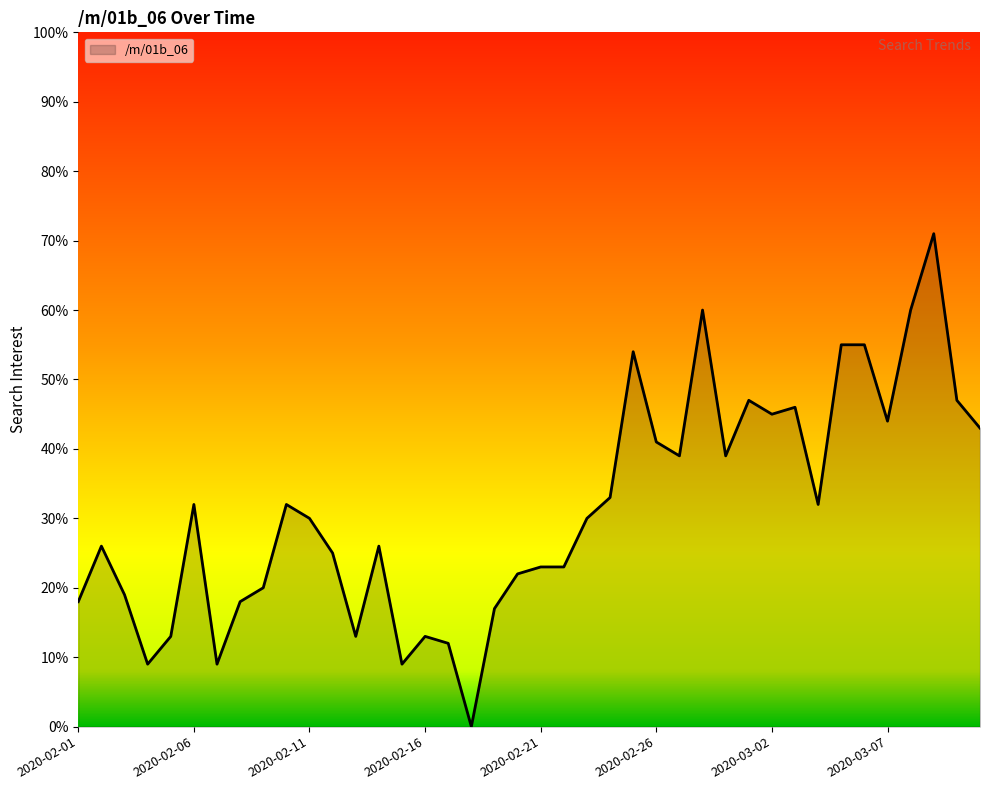

What is the difference between the maximum and minimum values?

71